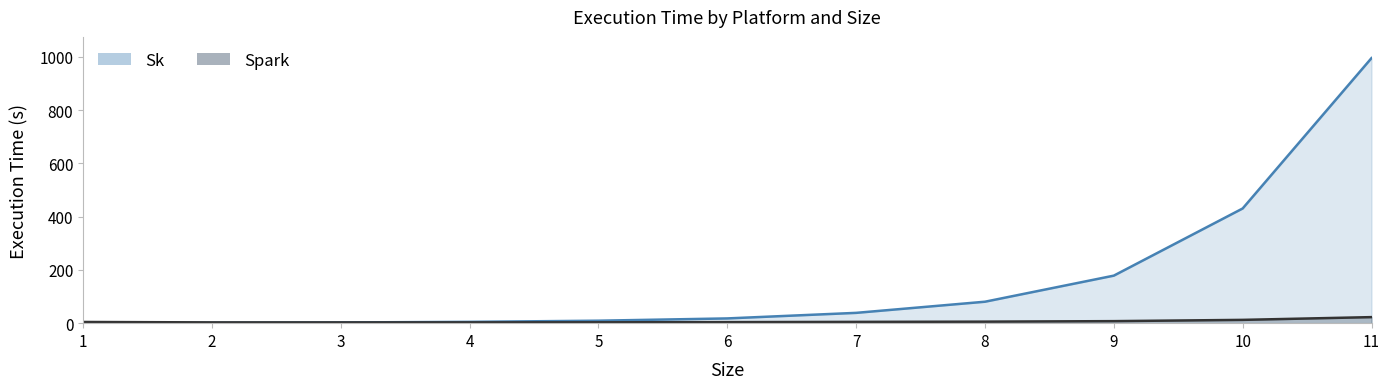

Which category has the lowest value in the Sk series?

1